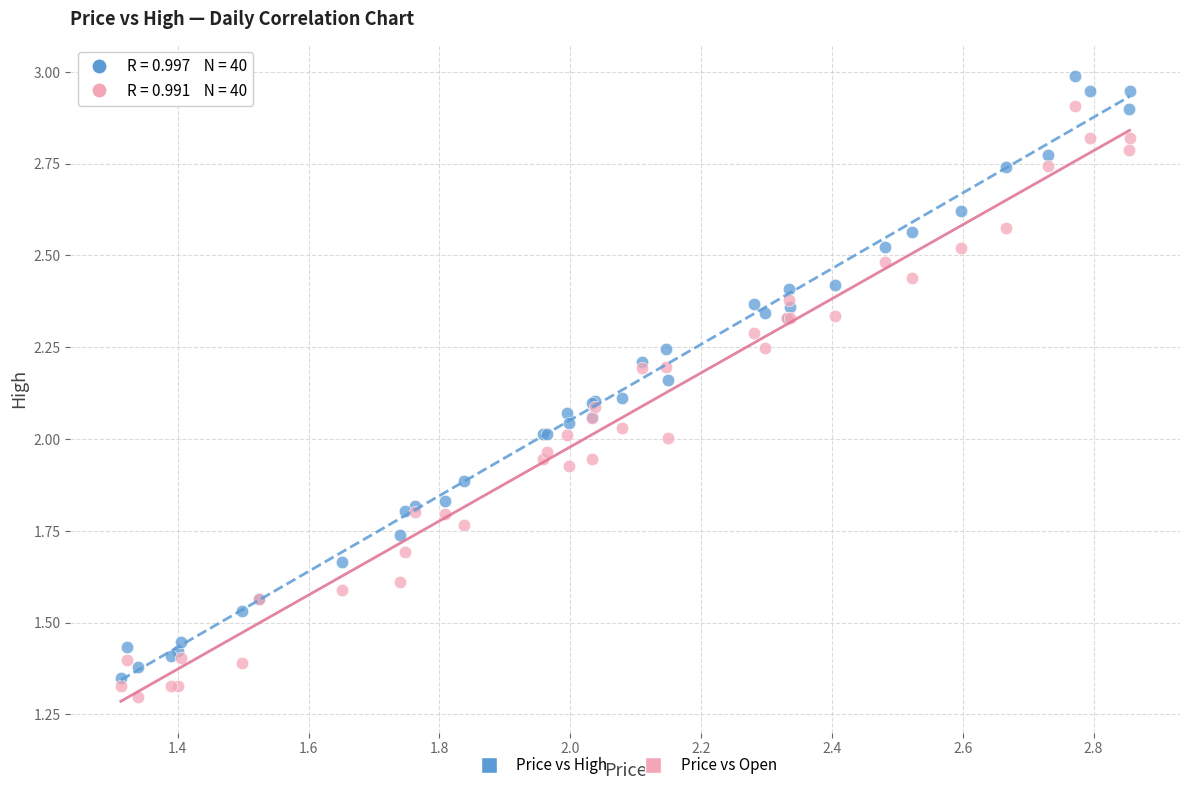

Which series reaches the maximum Y coordinate?

Price vs High